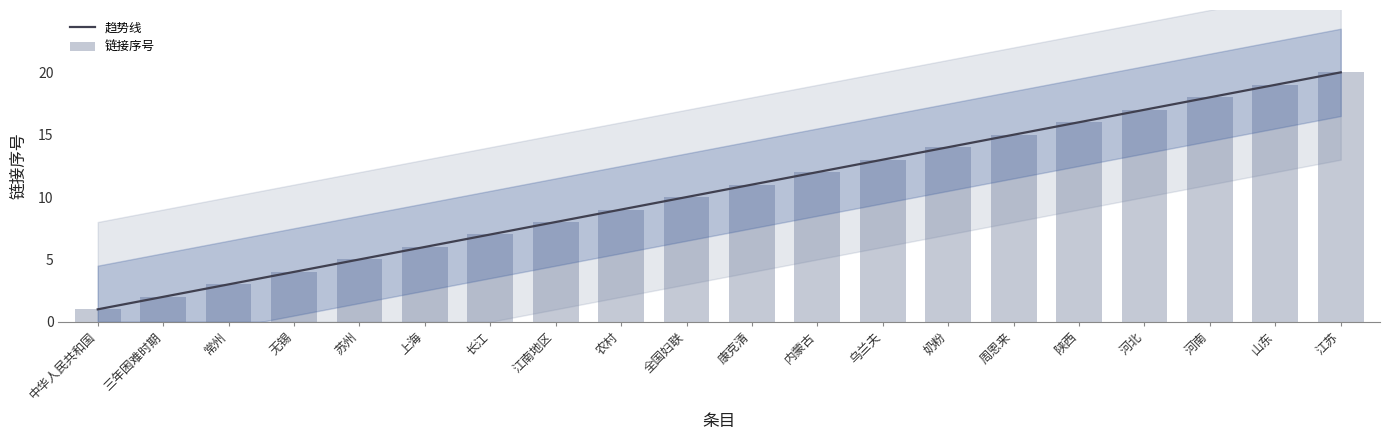

Count the number of values greater than 11.

9